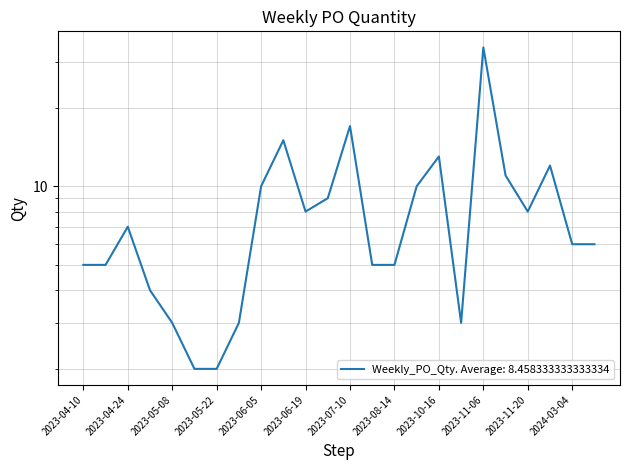

List the labels in order of value, largest first.

2023-11-06, 2023-07-10, 2023-06-12, 2023-10-16, 2024-02-19, 2023-11-13, 2023-06-05, 2023-10-02, 2023-06-26, 2023-06-19, 2023-11-20, 2023-04-24, 2024-03-04, 2024-03-11, 2023-04-10, 2023-04-17, 2023-07-17, 2023-08-14, 2023-05-01, 2023-05-08, 2023-05-29, 2023-10-23, 2023-05-15, 2023-05-22